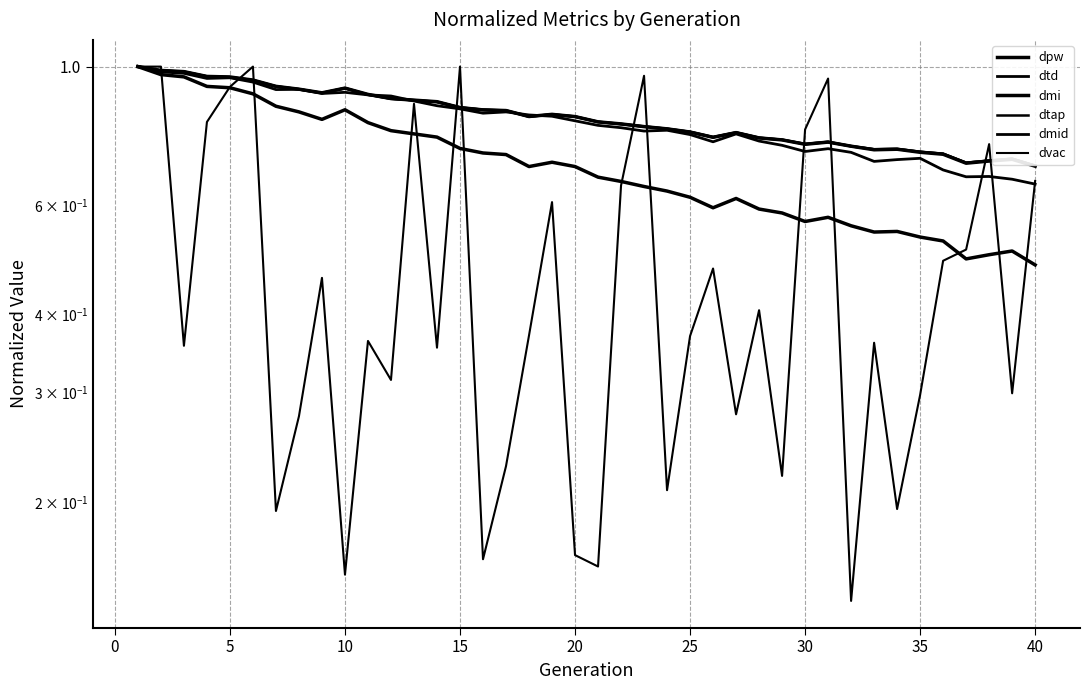

Which series has the largest range (max minus min)?

dvac